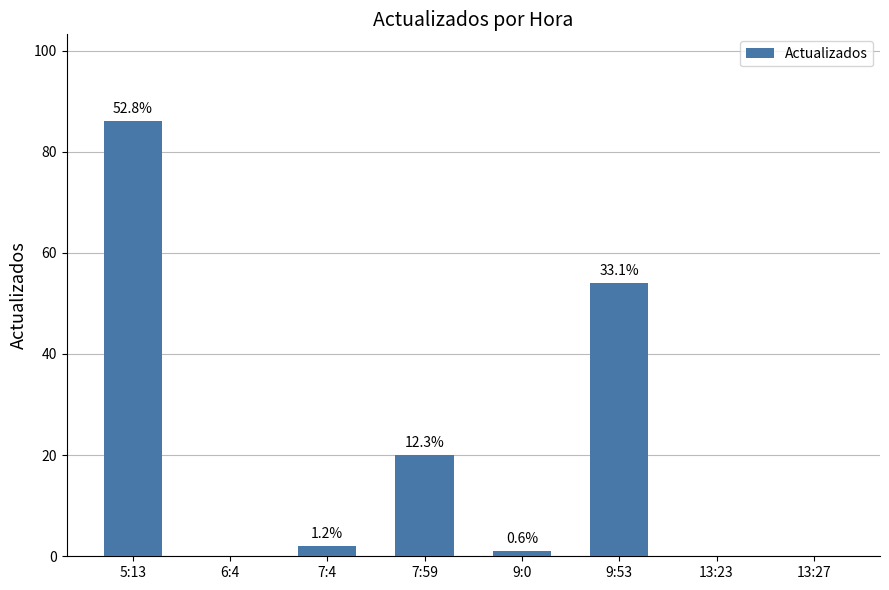

Reading left to right, list all the values displayed in this chart.

5:13=86	6:4=0	7:4=2	7:59=20	9:0=1	9:53=54	13:23=0	13:27=0